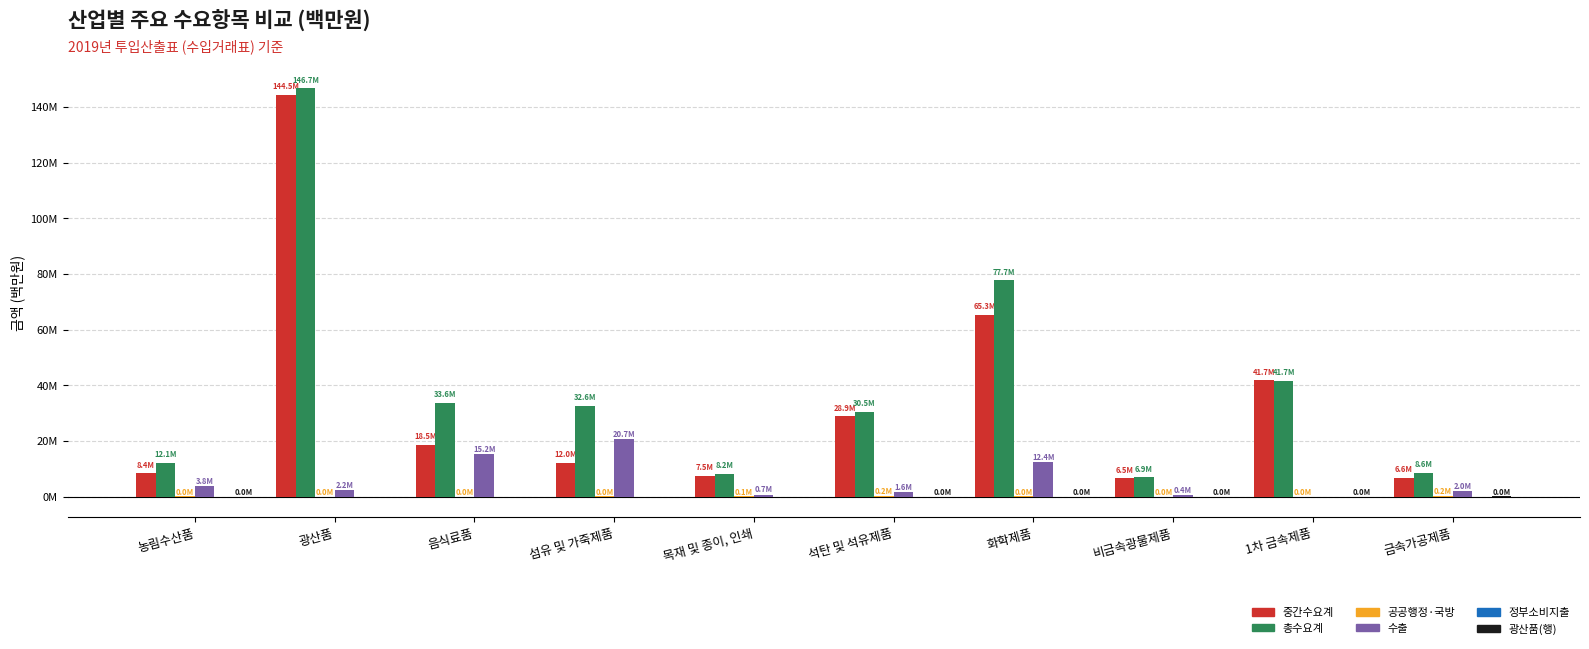

At which label is 중간수요계 closest to 75504977?

화학제품